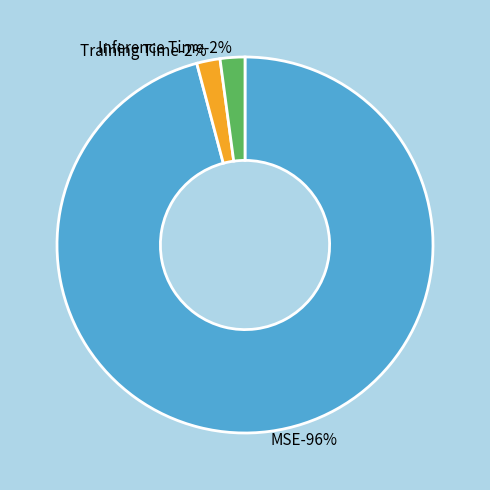

How many slices are in this pie chart?

3